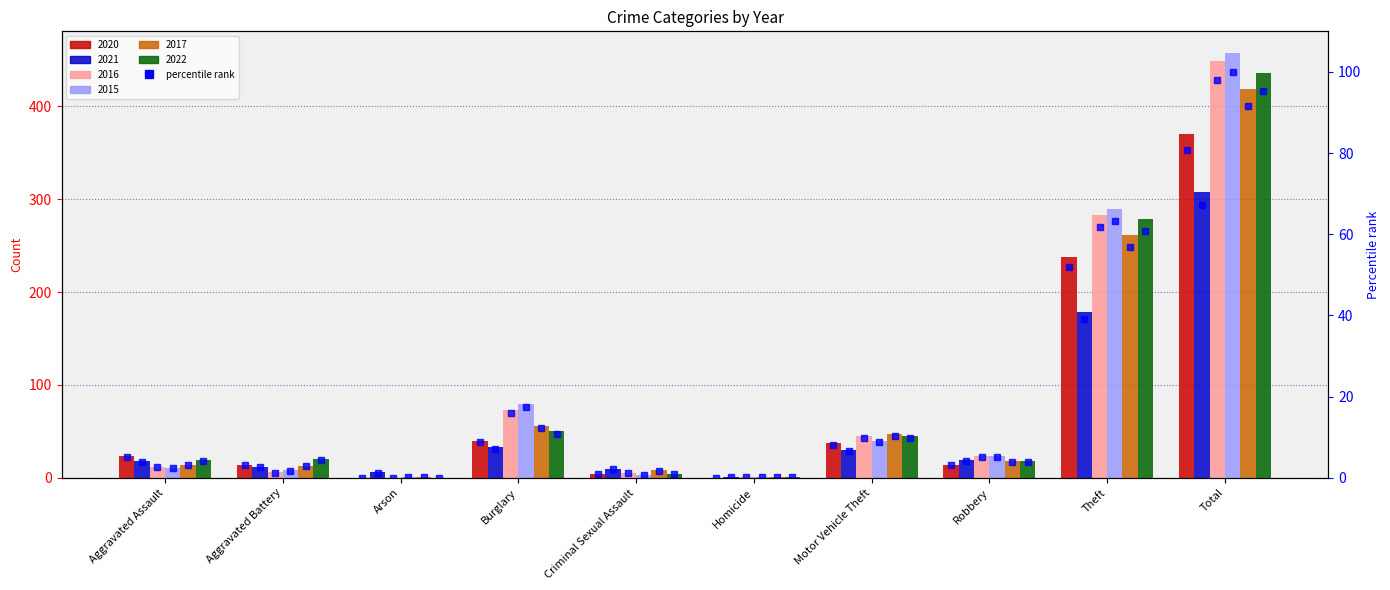

Are the bars horizontal?

No